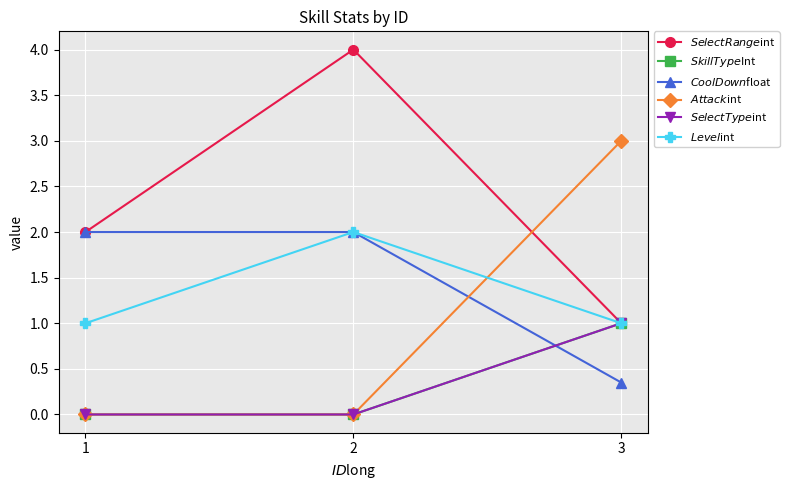

Is this an area chart (filled region under the line)?

No